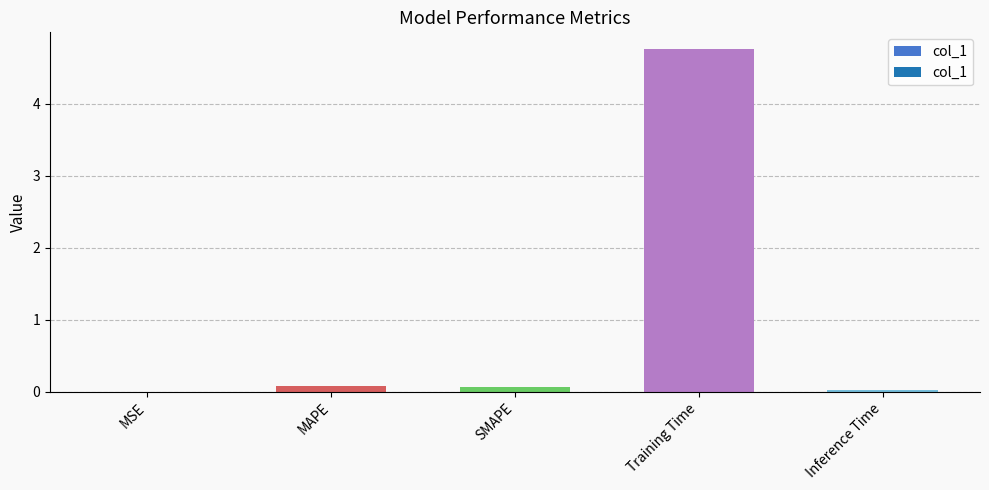

What is the sum of all values?

4.9